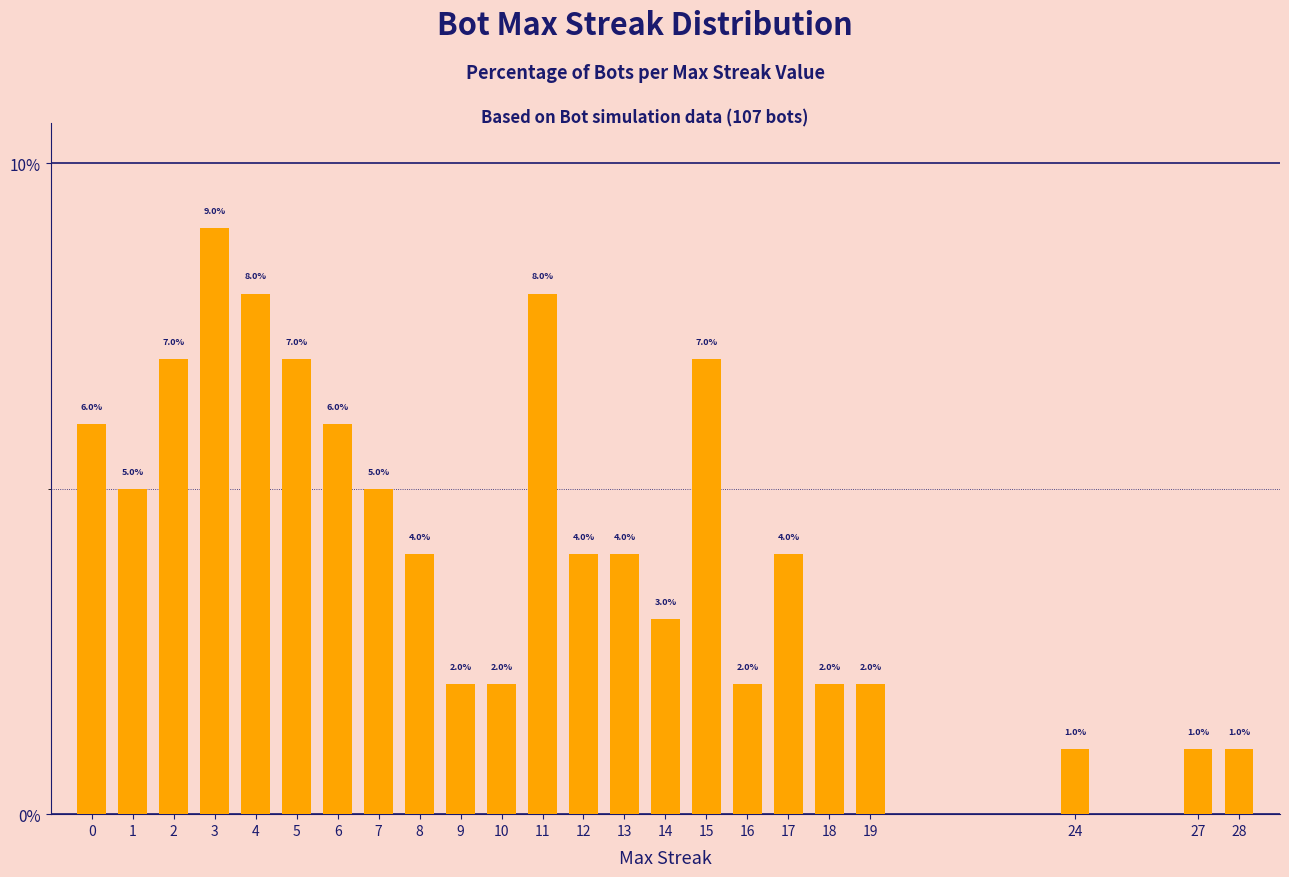

Which label corresponds to the largest value in the chart?

3